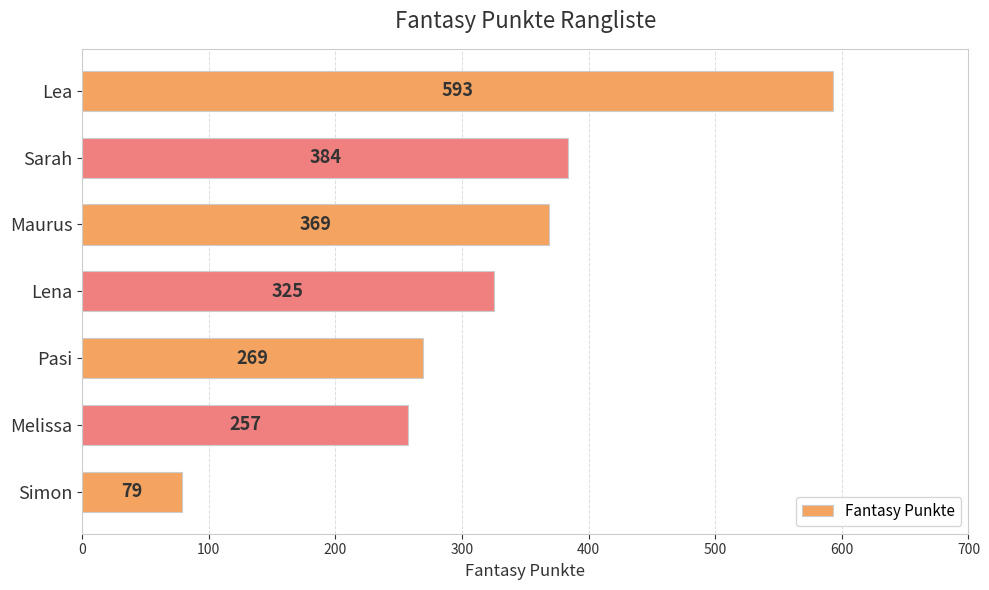

What is the sum of the values at Maurus and Lea?

962